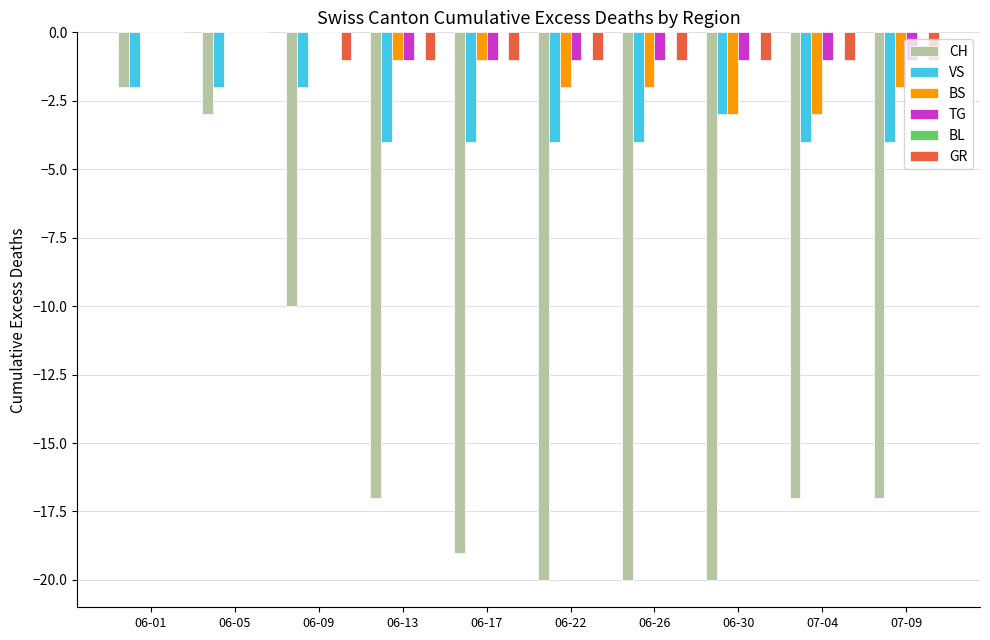

At which label is CH closest to -11?

06-09